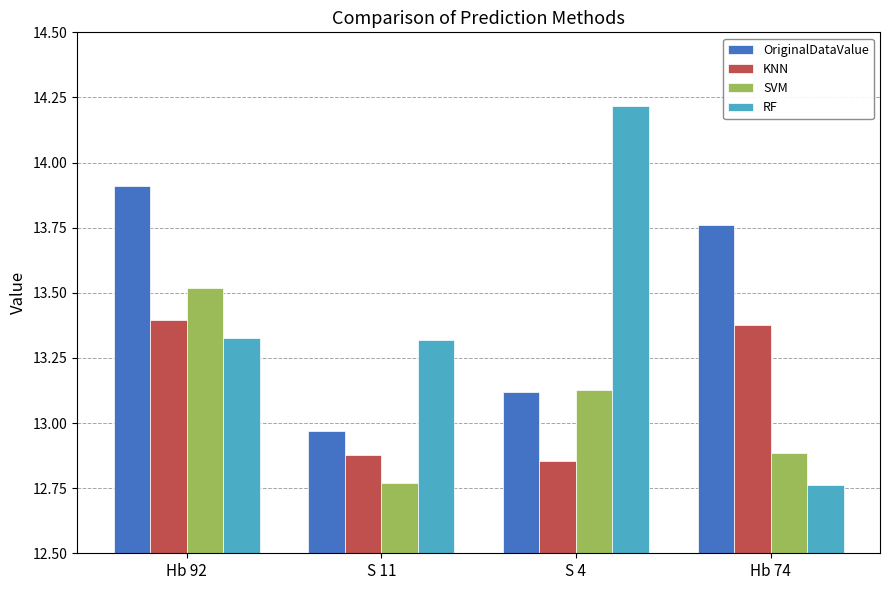

At how many categories does at least one series exceed 13?

4